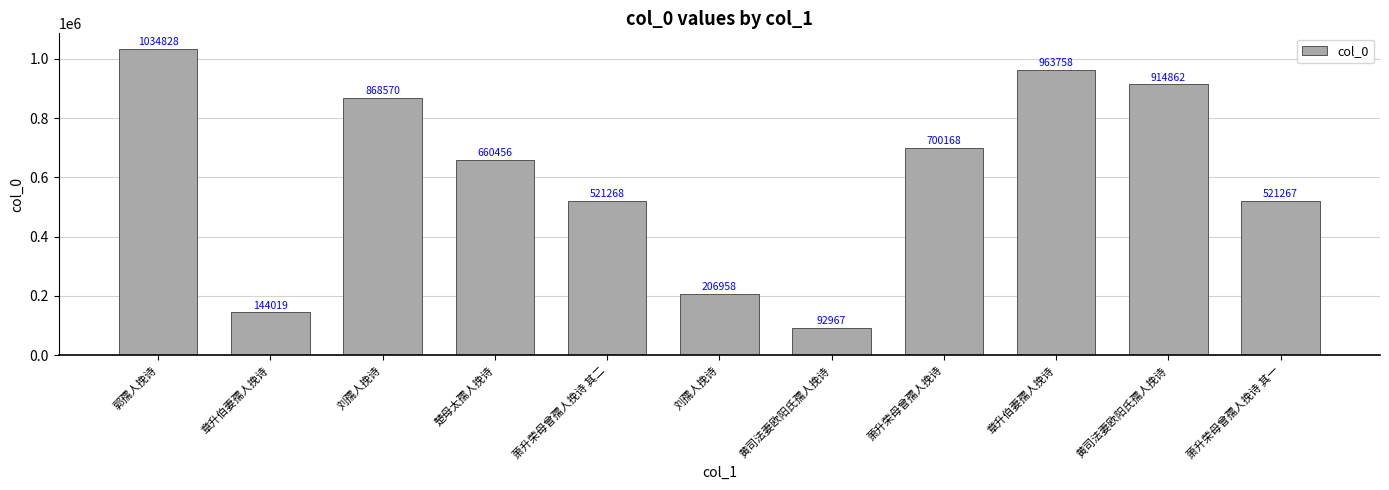

The value at 萧升荣母曾孺人挽诗 其一 is 877832. True or false?

False